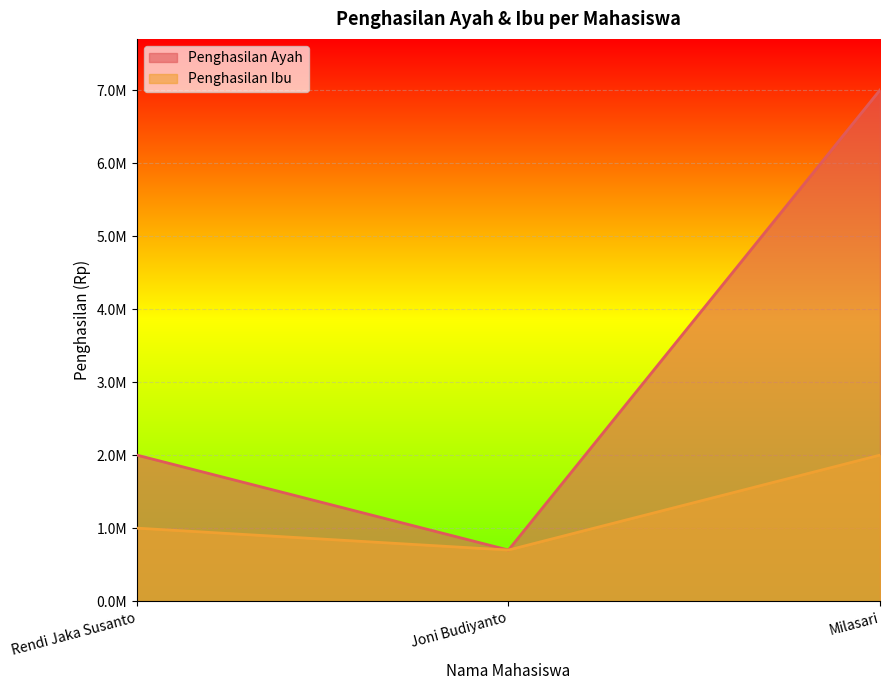

Which category has the lowest value across all series?

Joni Budiyanto